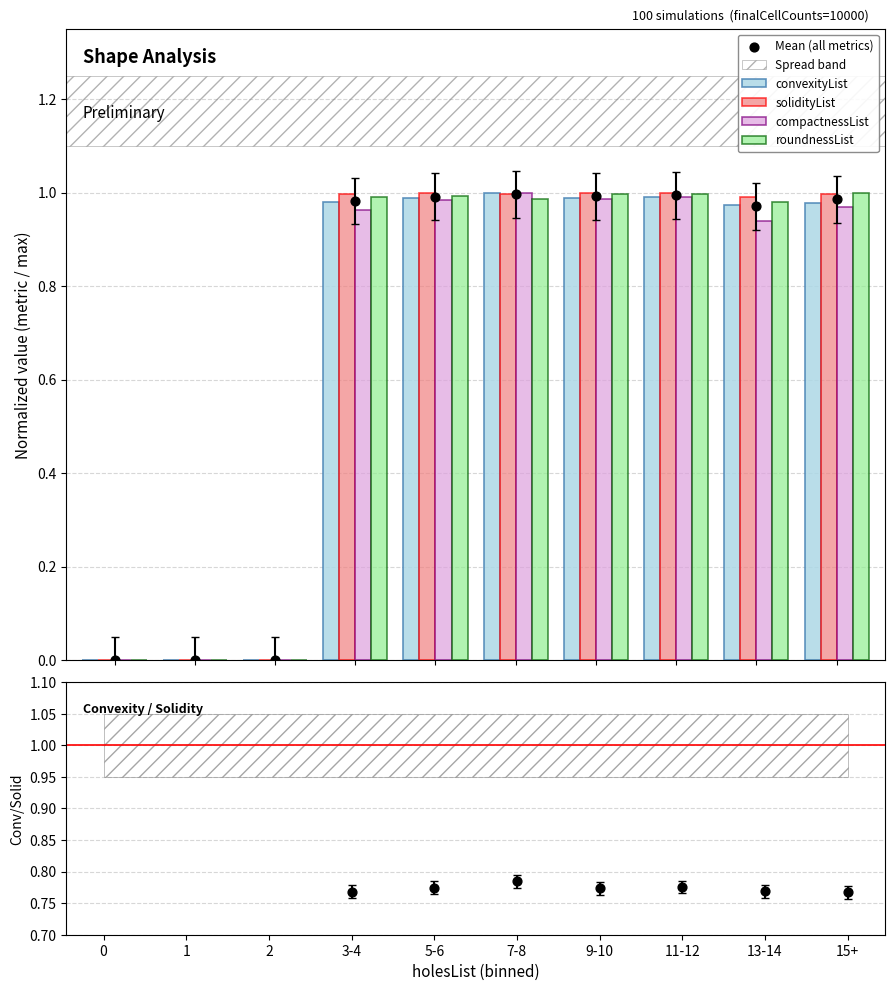

Which series contains the lowest Y value?

convexityList